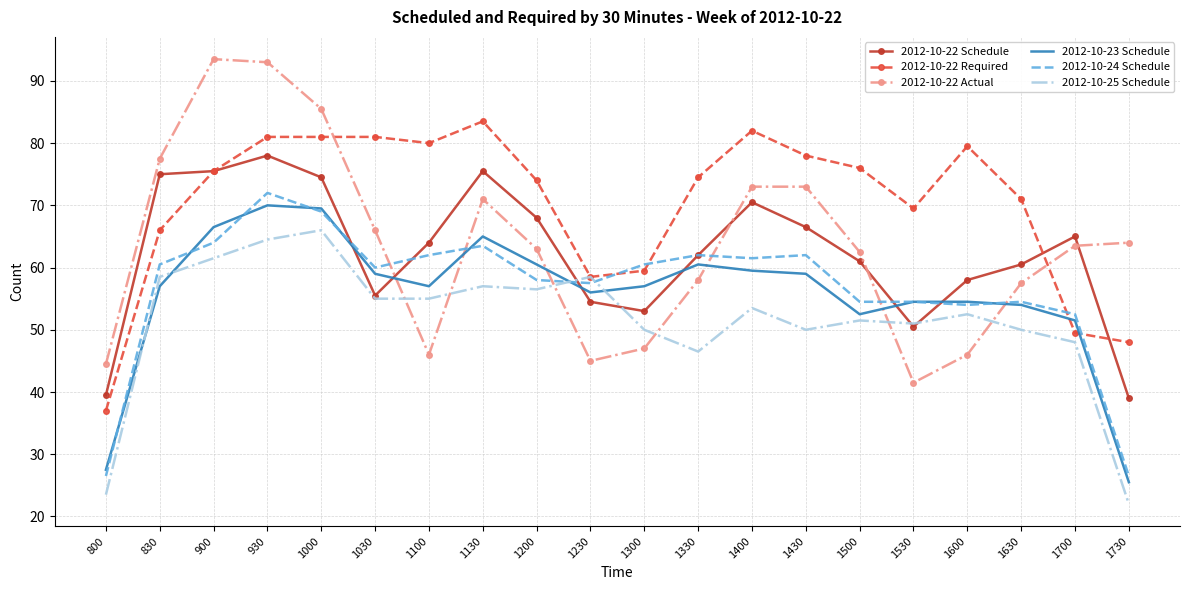

The 2012-10-24 Schedule series shows 54.5 at 1530. True or false?

True